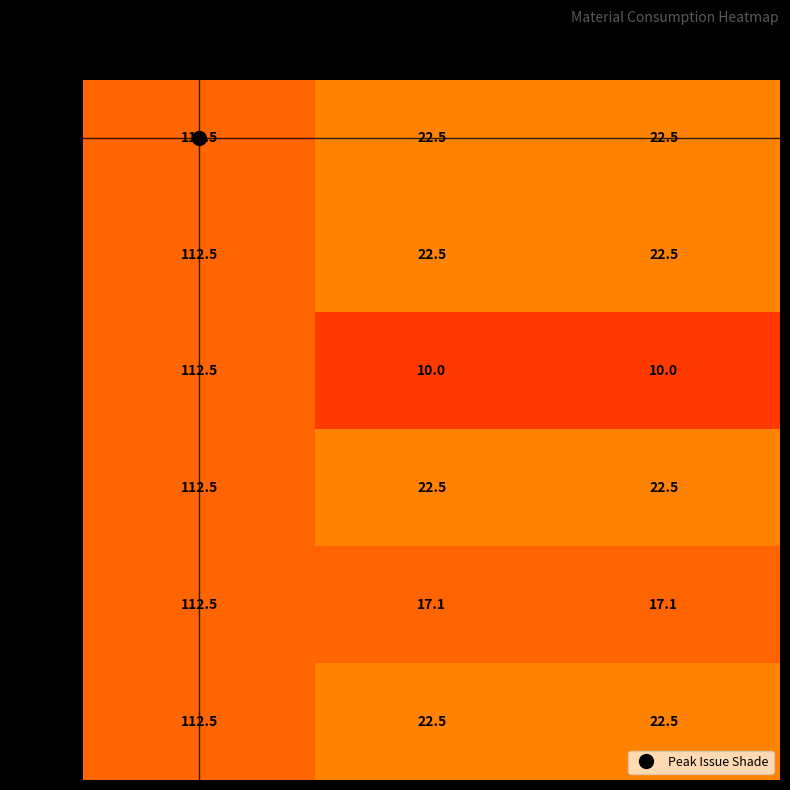

What is the approximate value of PL-34 at BEAM?

112.5